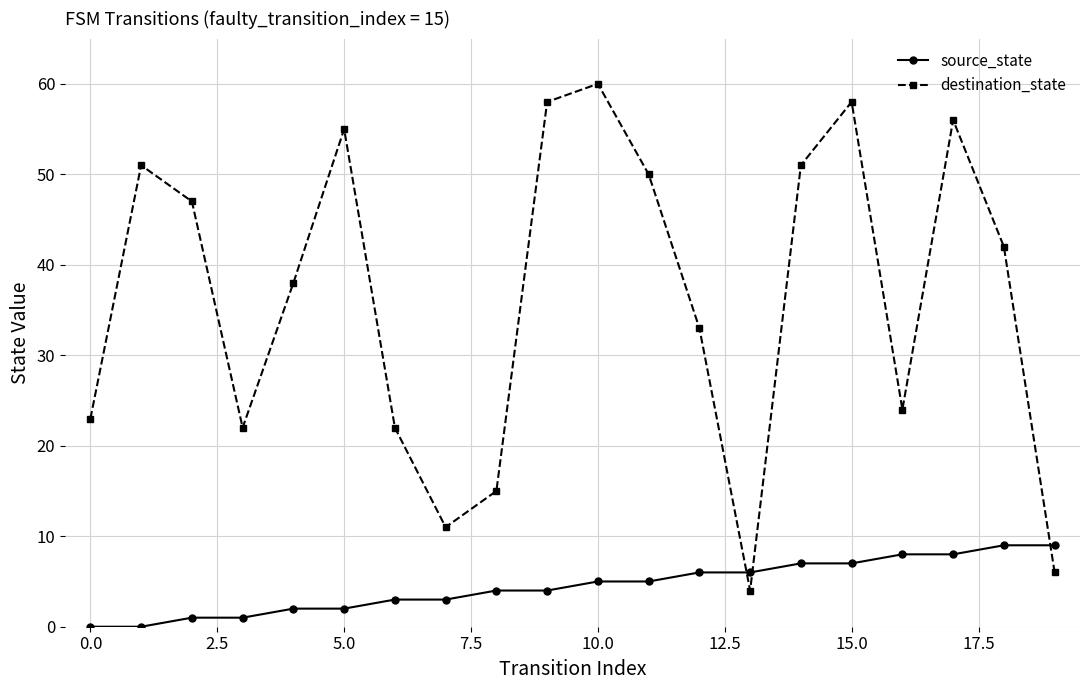

What is the highest value of the source_state series?

9